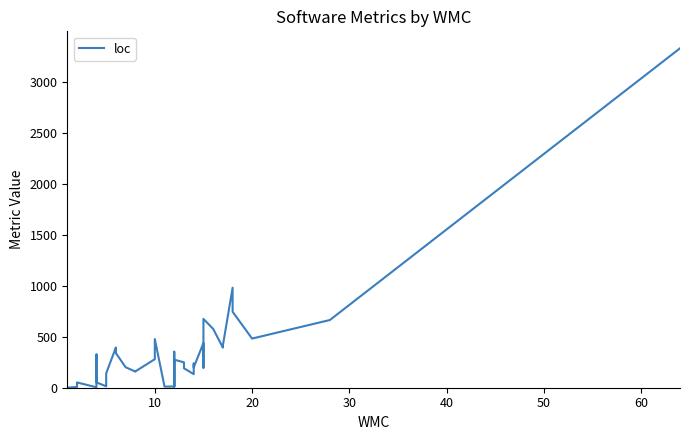

What is the sum of all values?

13844